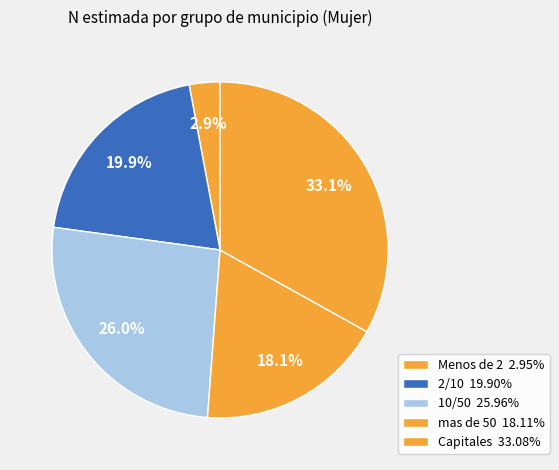

How many segments does this pie chart have?

5